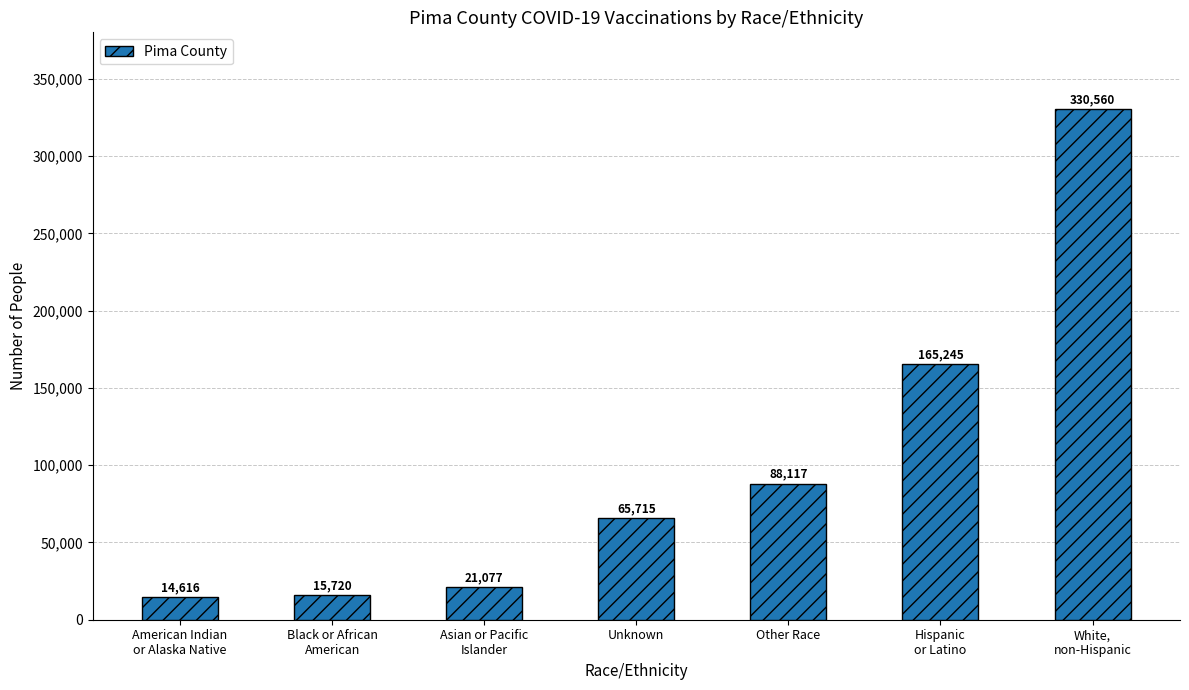

The value at Unknown is 65715. True or false?

True